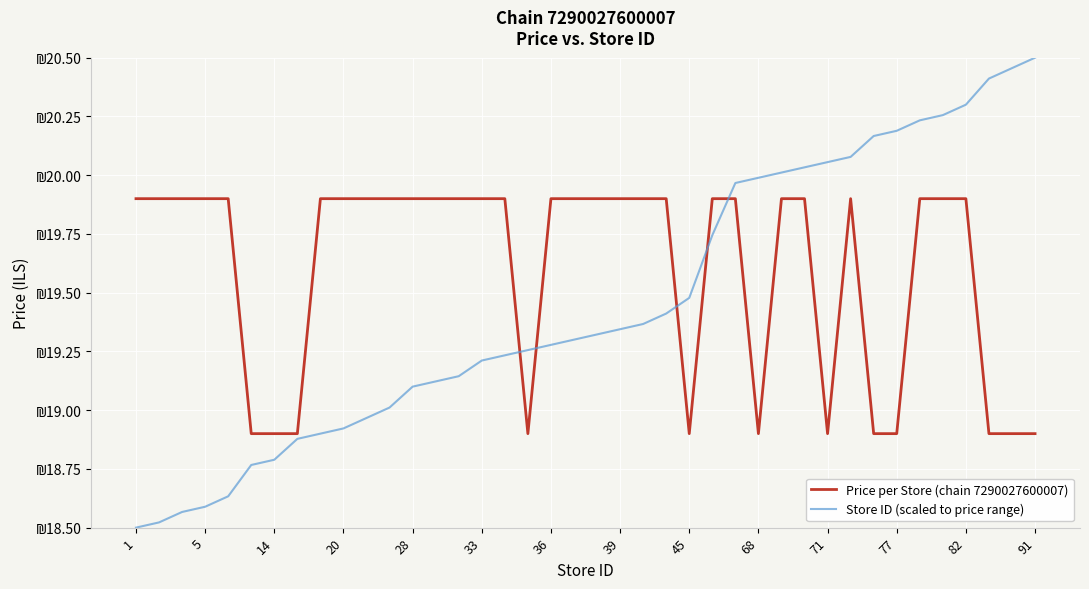

Does the chart display data point markers on the line(s)?

No